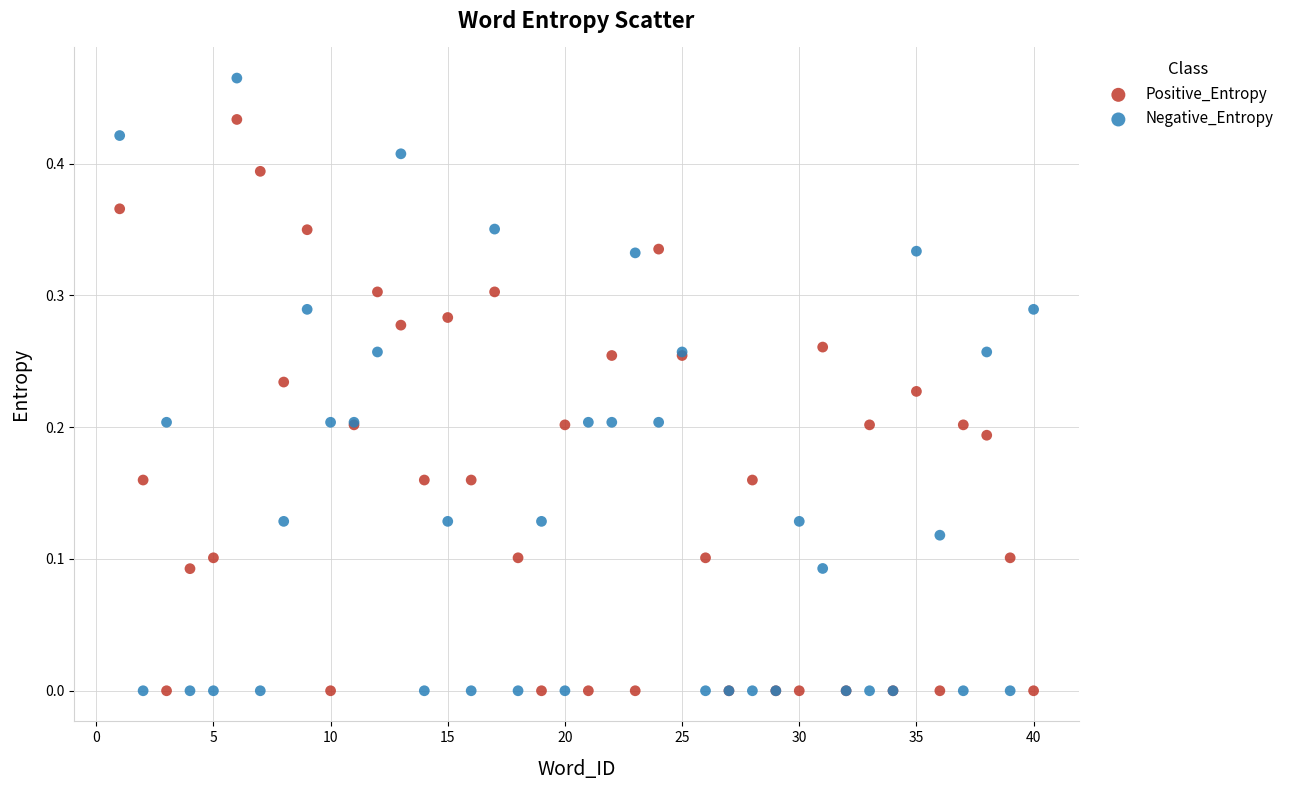

What is the X range (max minus min) for the scatter plot?

39.0